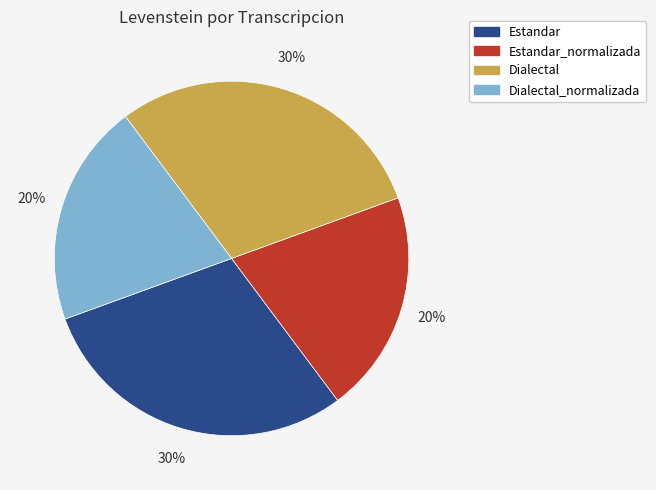

To the nearest percent, what is the average slice percentage?

25%